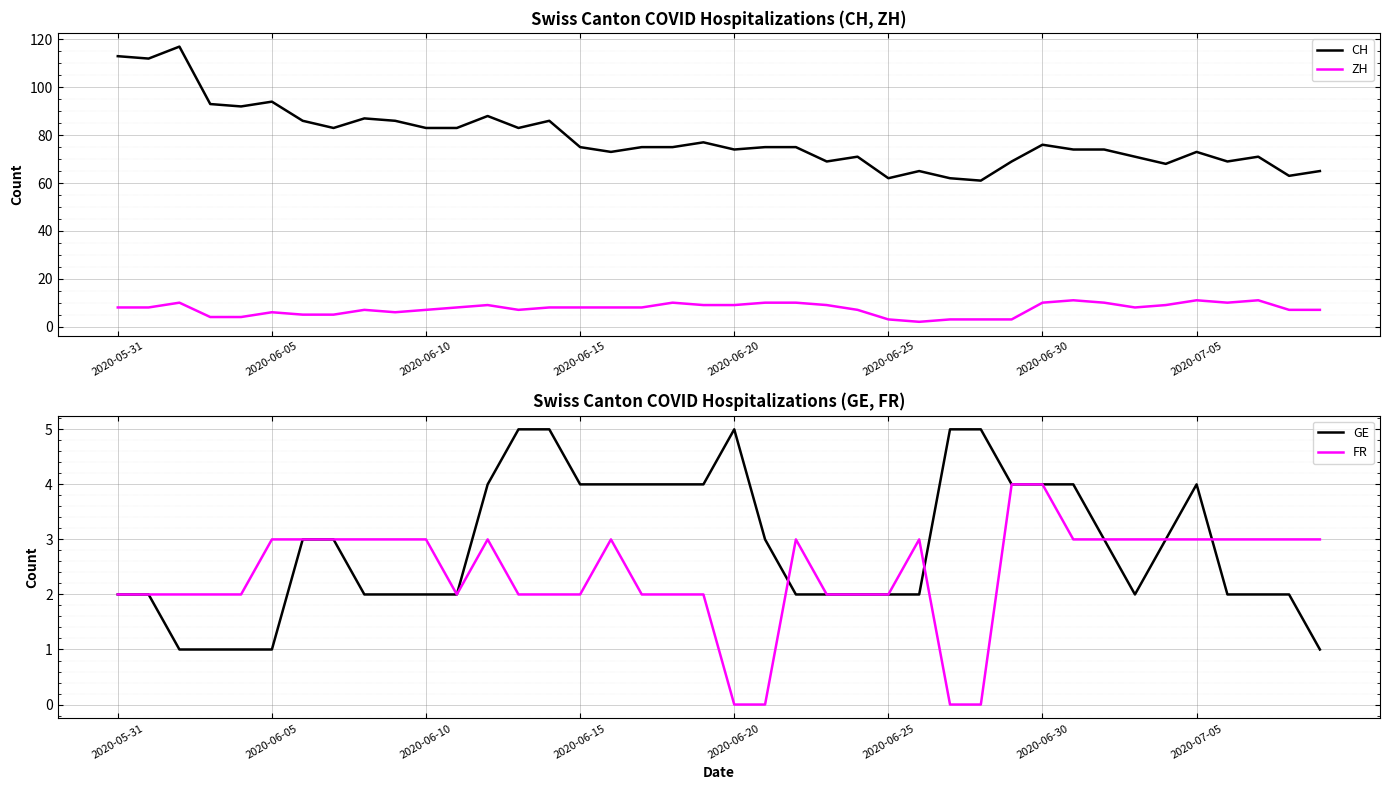

How many lines are shown in the chart?

4